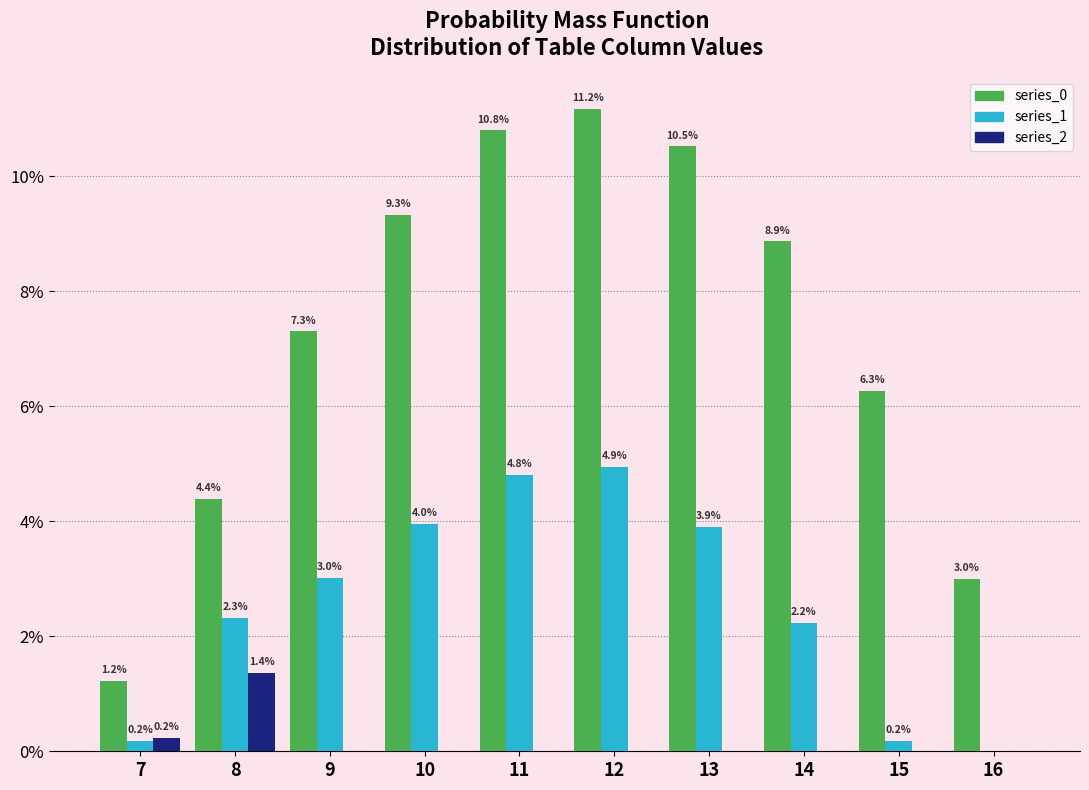

Reading left to right, extract all data points from this chart.

series_0: 7=1.2	8=4.4	9=7.3	10=9.3	11=10.8	12=11.2	13=10.5	14=8.9	15=6.3	16=3.0
series_1: 7=0.2	8=2.3	9=3.0	10=4.0	11=4.8	12=4.9	13=3.9	14=2.2	15=0.2	16=0.0
series_2: 7=0.2	8=1.4	9=0.0	10=0.0	11=0.0	12=0.0	13=0.0	14=0.0	15=0.0	16=0.0